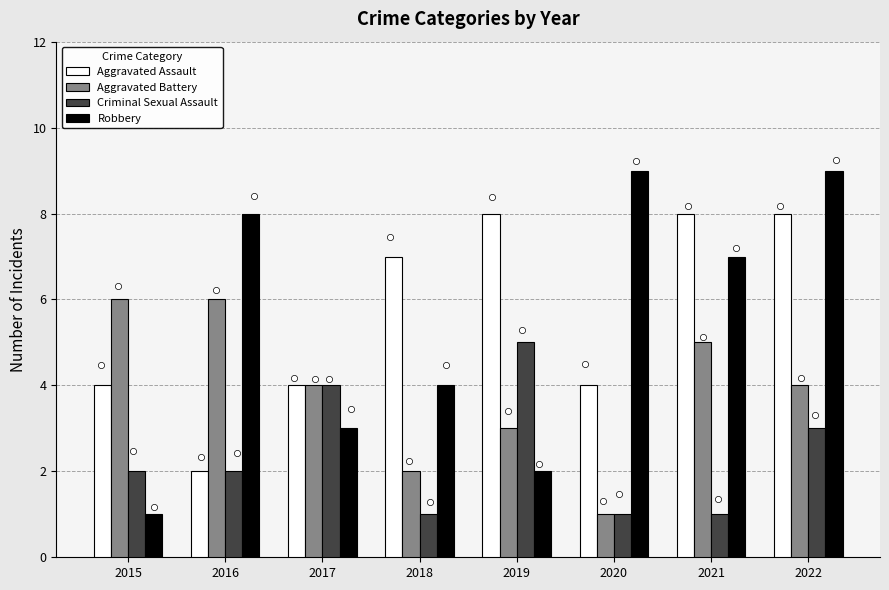

Which series contains the highest Y value?

Robbery